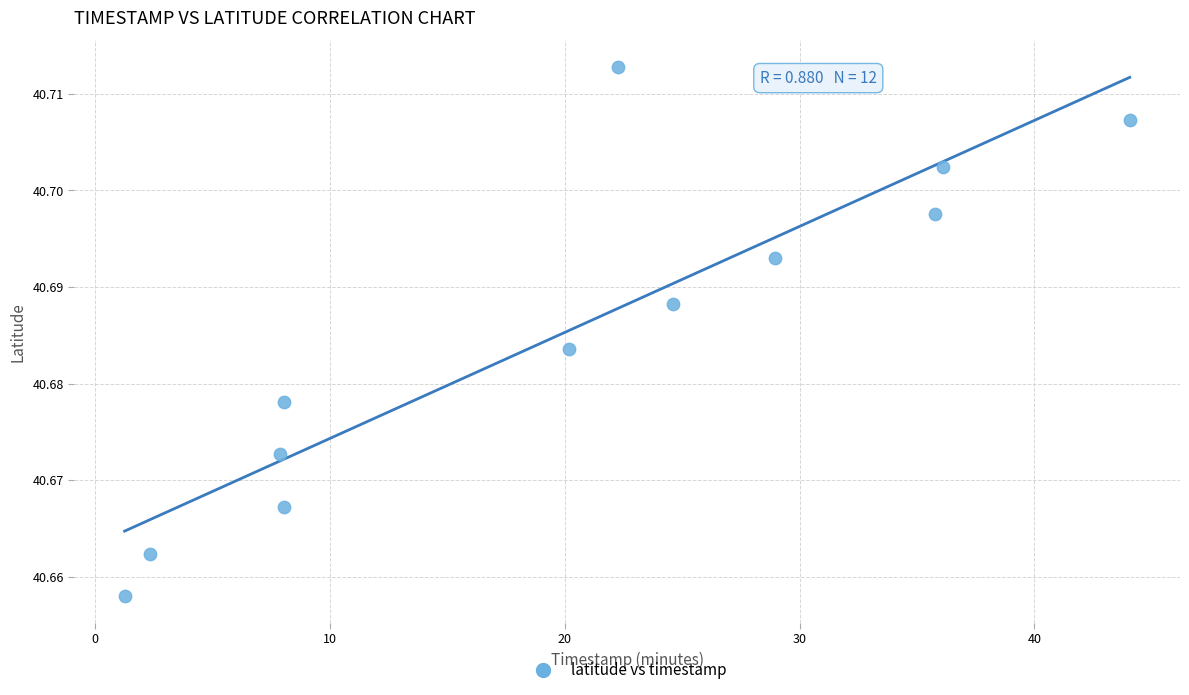

What is the average X value?

20.0